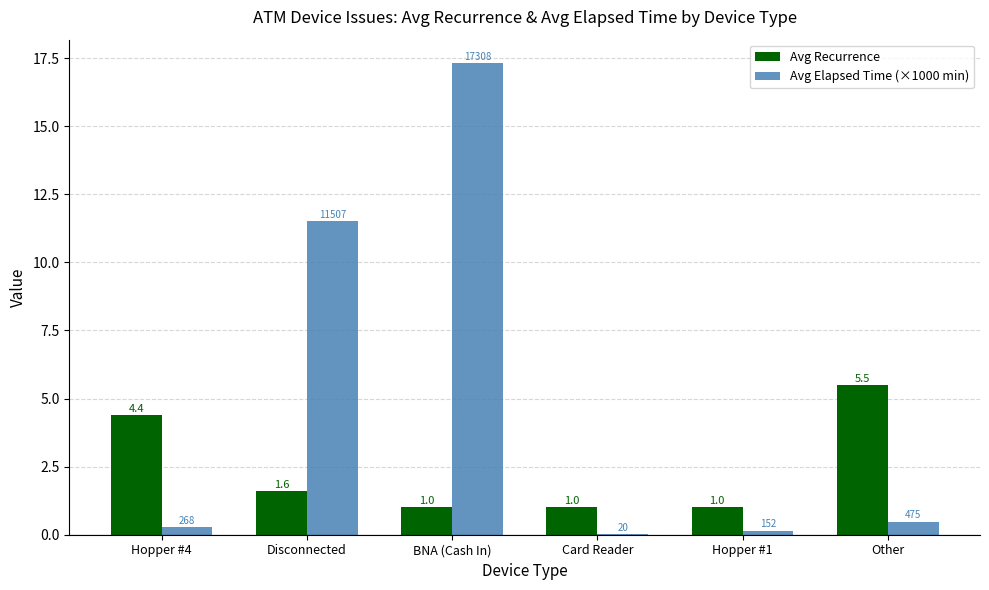

Is the value of Avg Recurrence at Other greater than the value of Avg Elapsed Time (×1000 min) at Hopper #1?

Yes